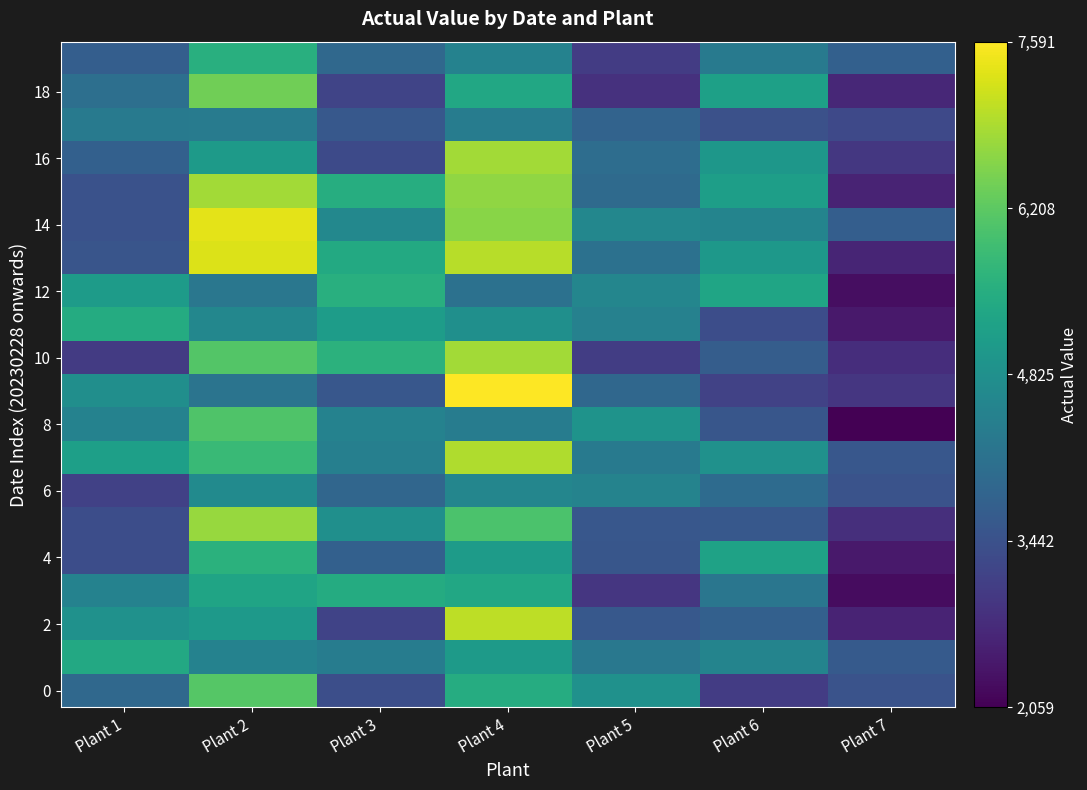

Between Plant 5 and Plant 6, which series saw the biggest shift?

18